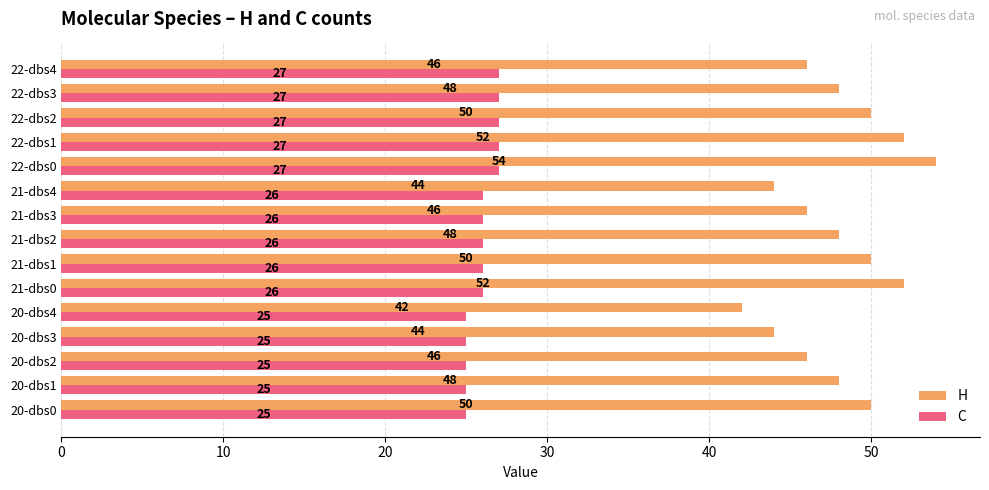

How many data points does each series have?

15